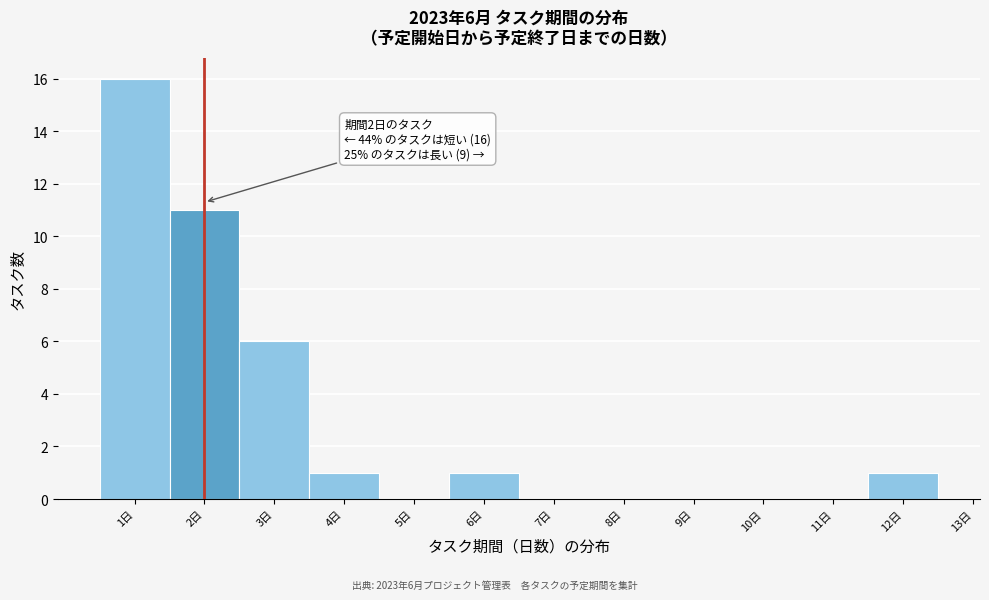

Which range on the x-axis has the tallest bar?

0.5 to 1.5